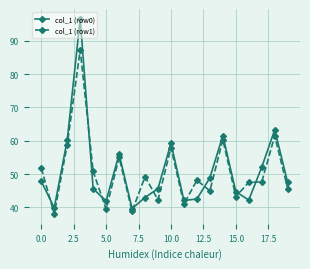

True or false: col_1 (row0) and col_1 (row1) cross at least once.

True